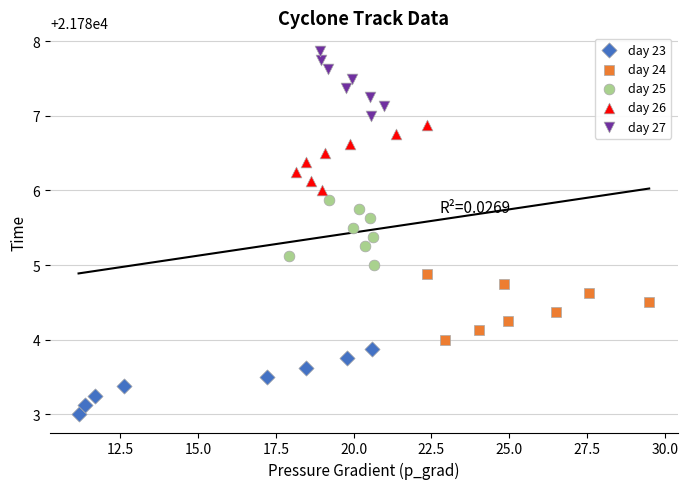

Which series contains the lowest Y value?

day 23